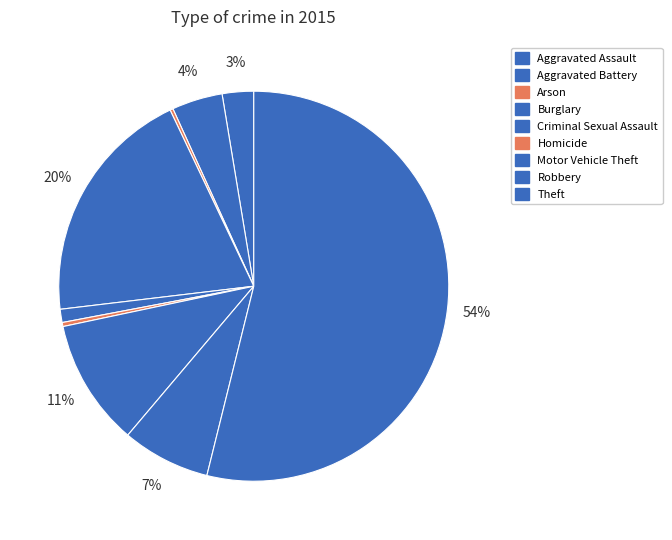

Is it true that Robbery is 1% of the pie?

False